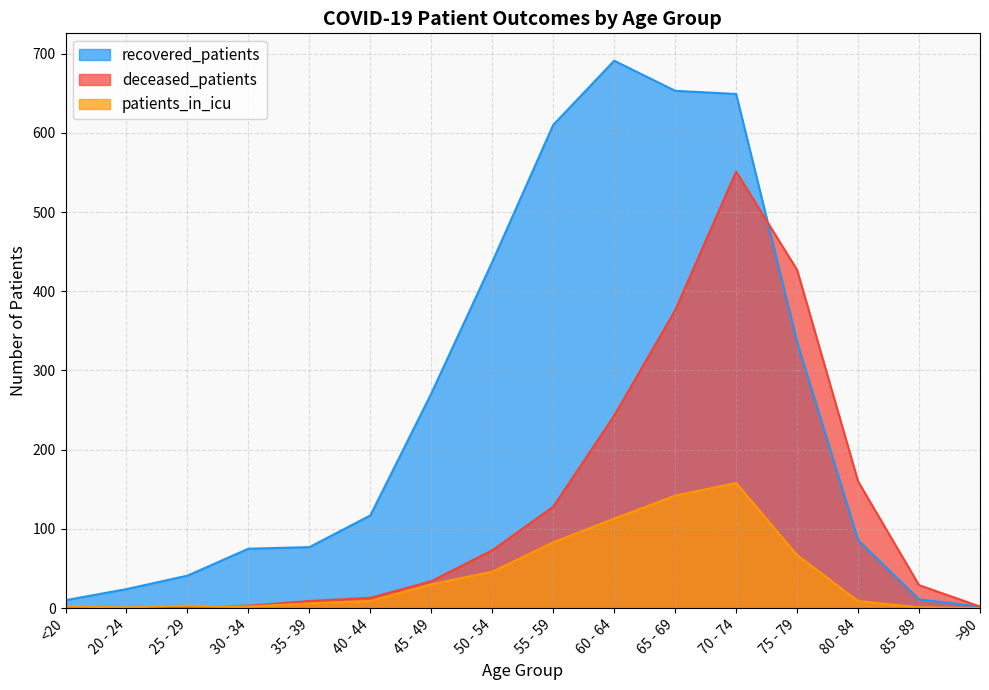

True or false: patients_in_icu has more than 1 points higher than both neighbors.

True